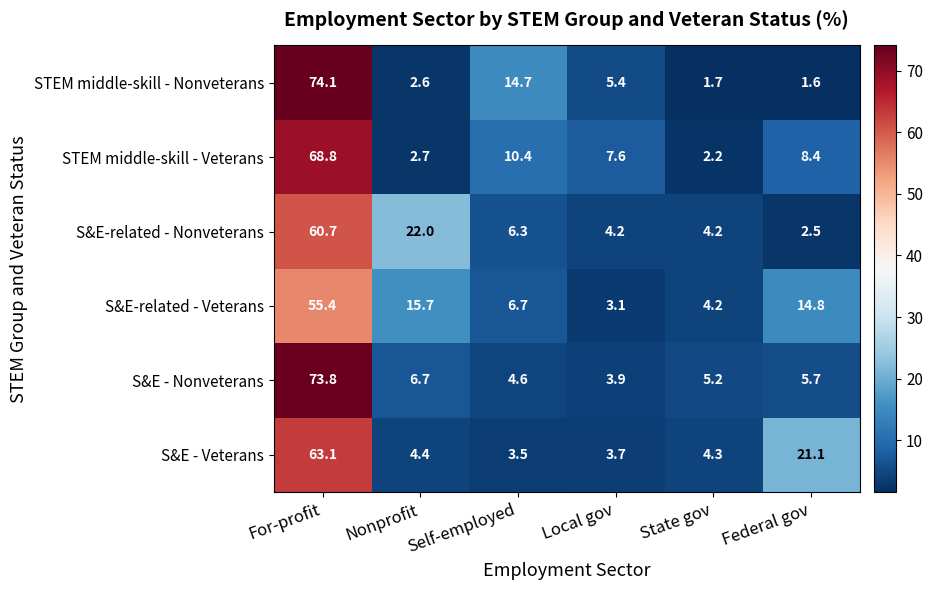

Rank the series by their maximum value, from lowest to highest.

S&E-related - Veterans, S&E-related - Nonveterans, S&E - Veterans, STEM middle-skill - Veterans, S&E - Nonveterans, STEM middle-skill - Nonveterans